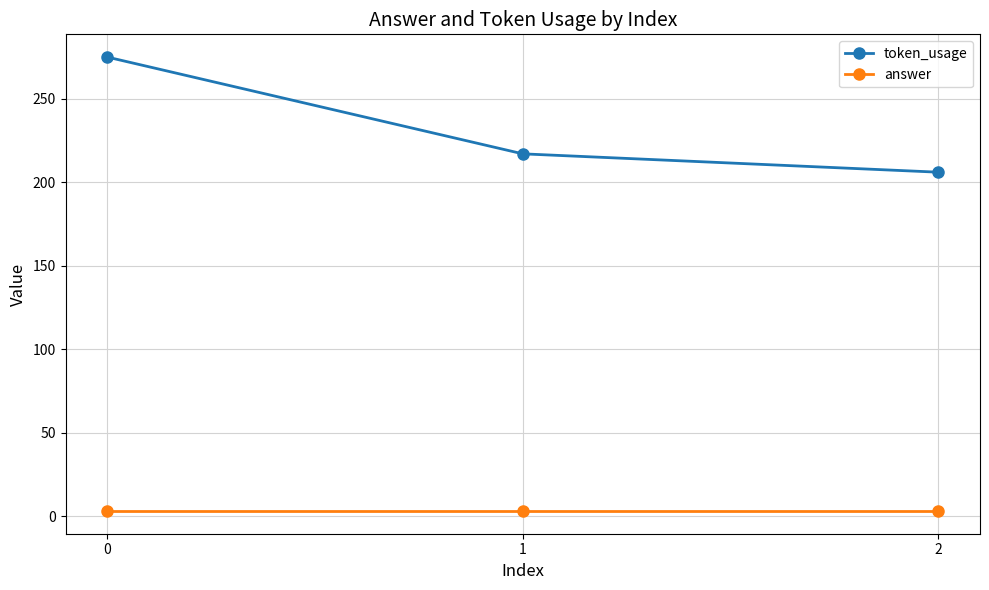

True or false: answer has a value of 3 at 1.

True